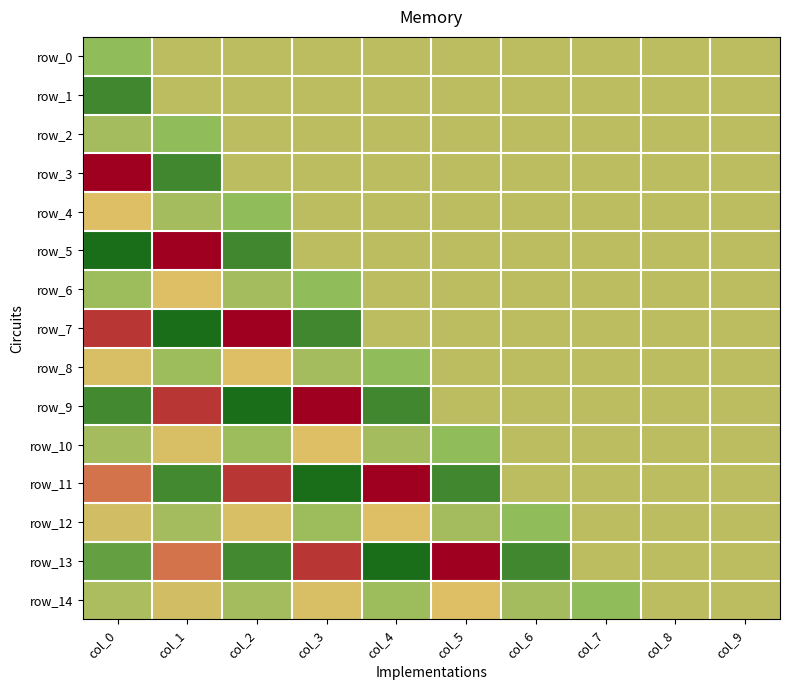

Between col_5 and col_6, which is larger?

col_5